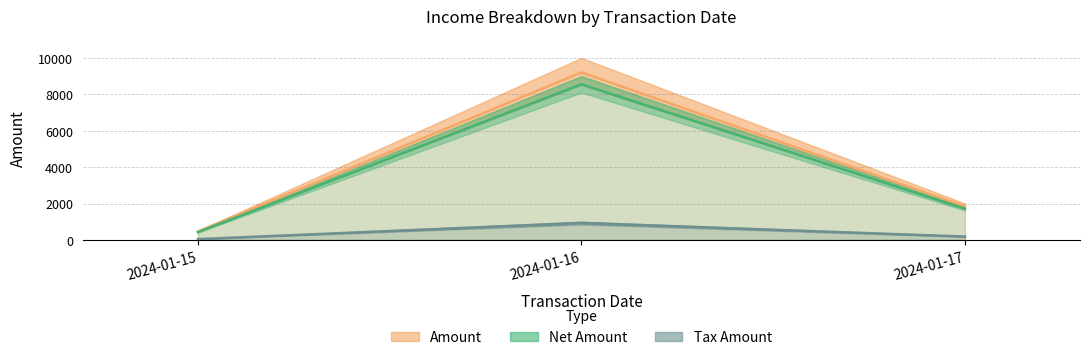

Rank the series at 2024-01-15 from highest to lowest value.

Net Amount, Amount, Tax Amount